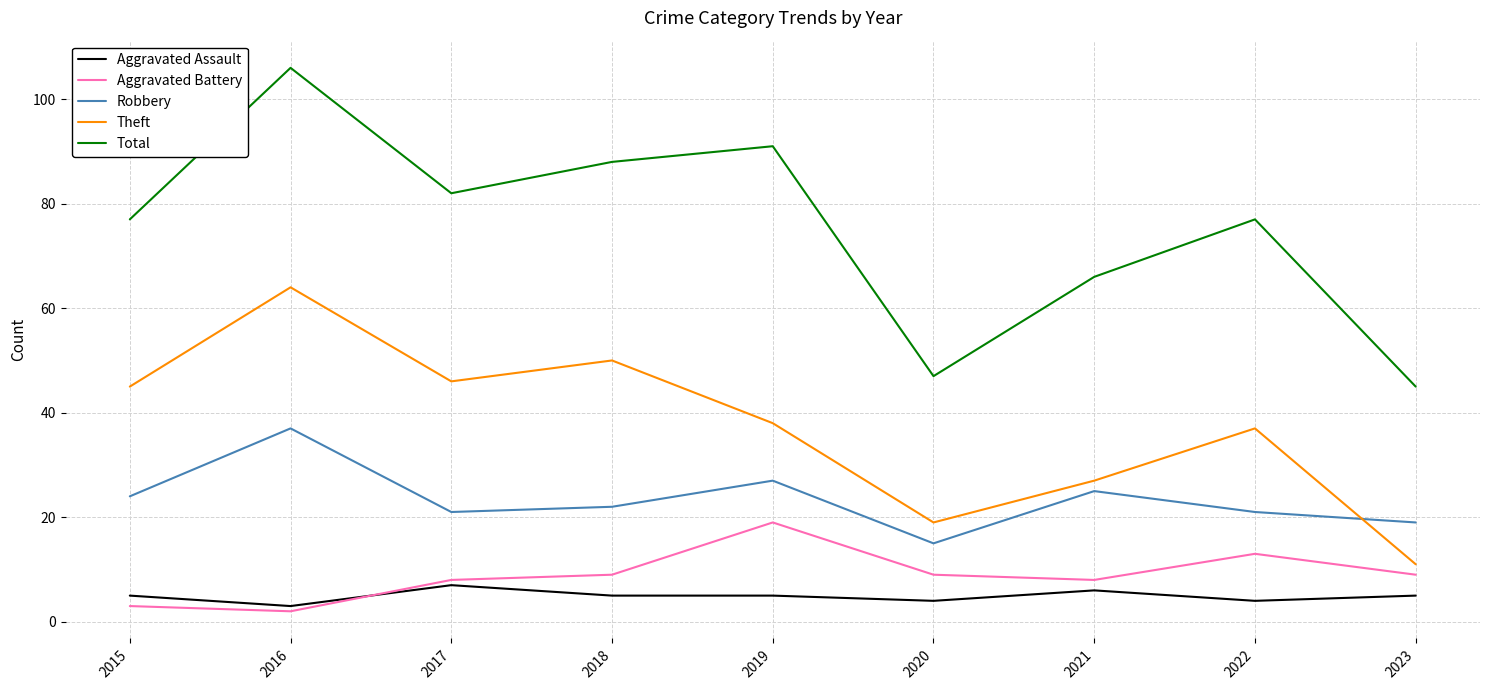

Which category has the lowest value across all series?

2016